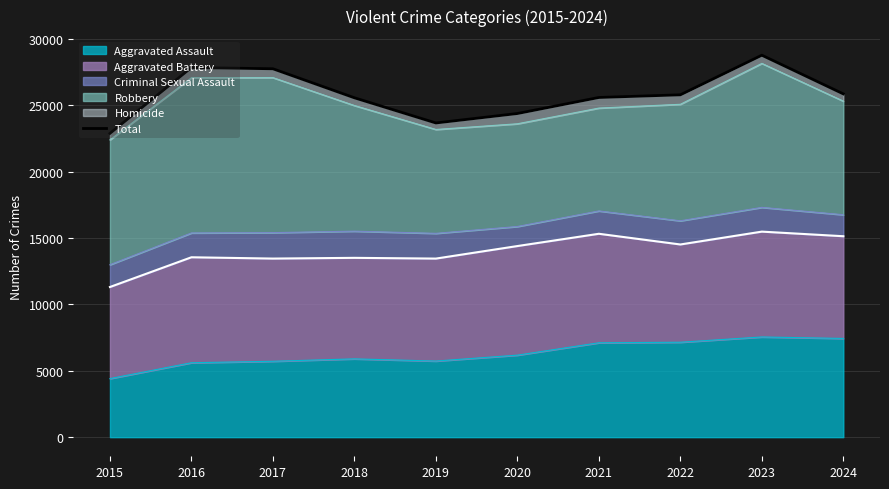

How many points are lower than both their immediate neighbors (excluding endpoints)?

1